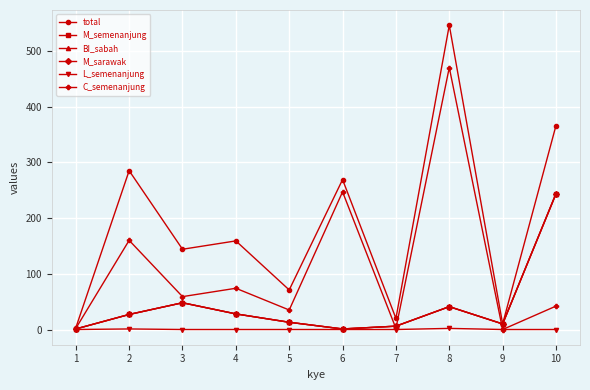

The total series shows 144 at 3. True or false?

True